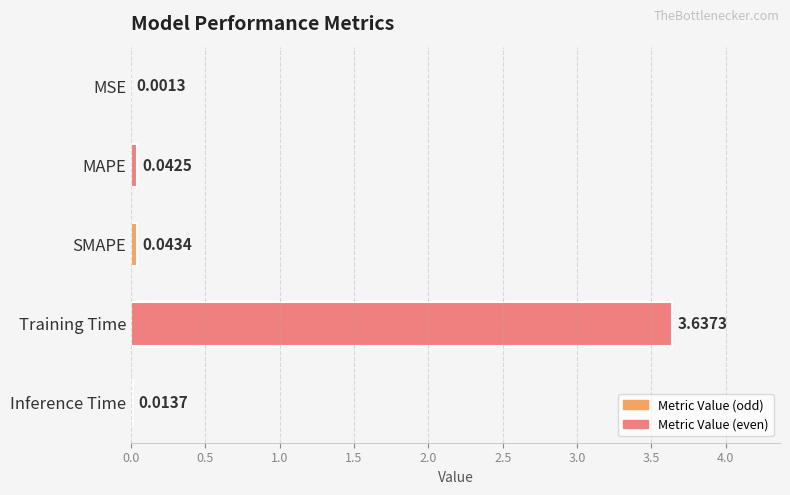

Which label corresponds to the largest value in the chart?

Training Time